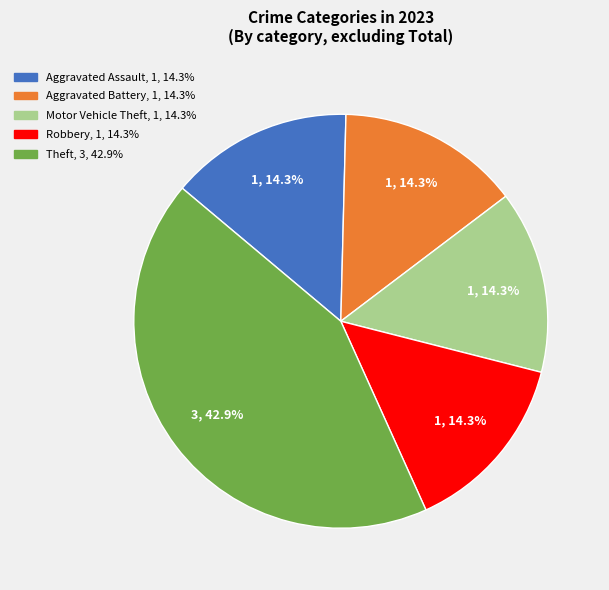

Which slice is the largest?

Theft